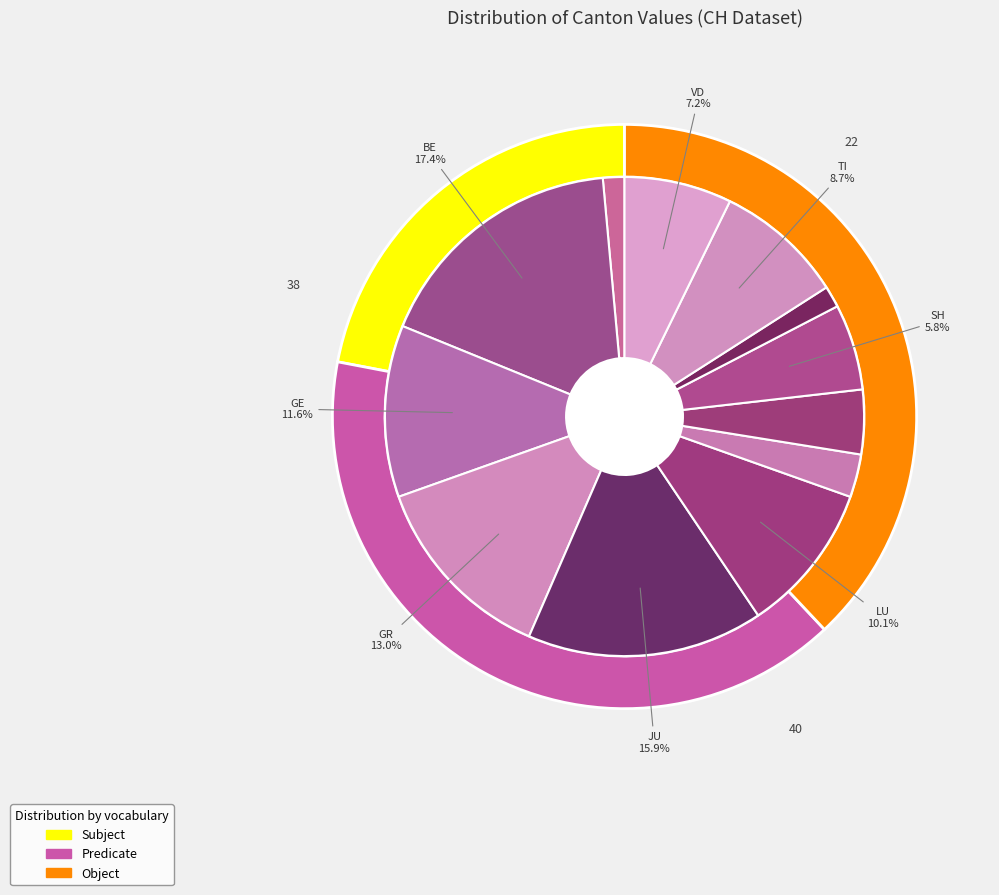

The BE slice represents 17% of the pie. True or false?

True